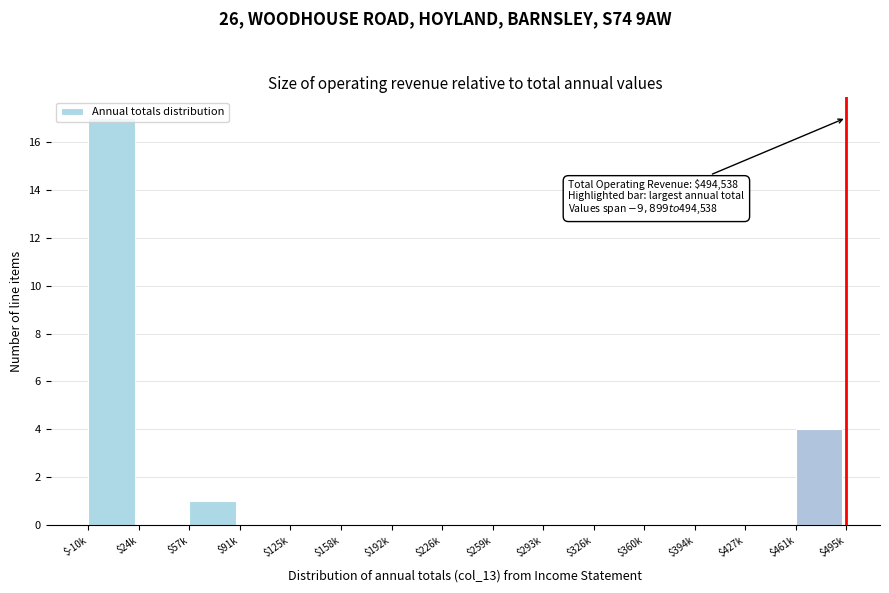

What is the sum of all values?

22